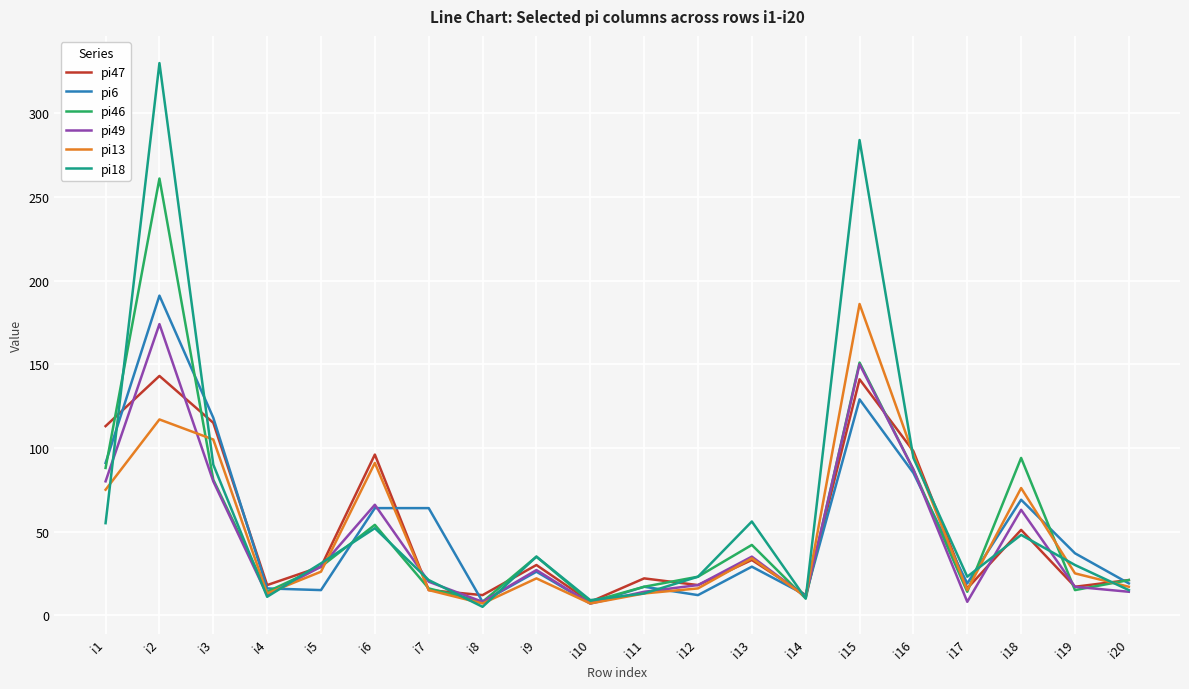

The pi47 series shows 190 at i15. True or false?

False